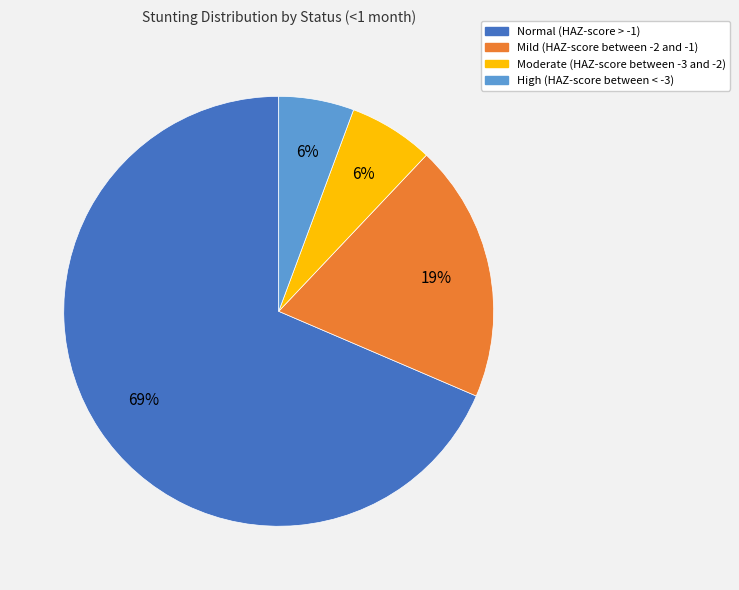

Does Normal (HAZ-score > -1) represent more than half of the total?

Yes